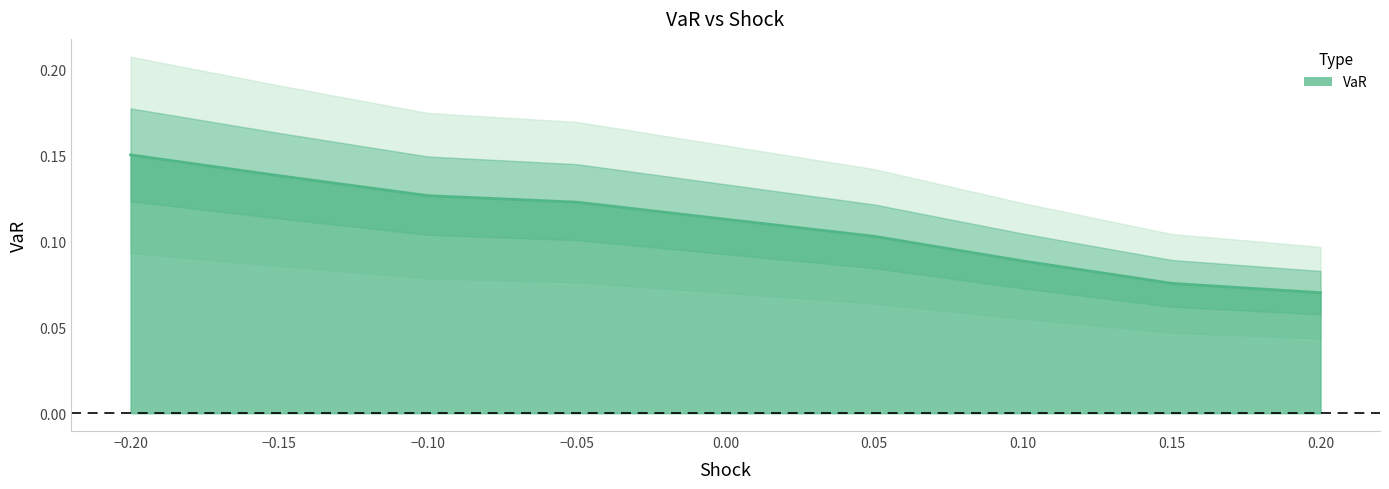

What position from the right is -0.1?

6